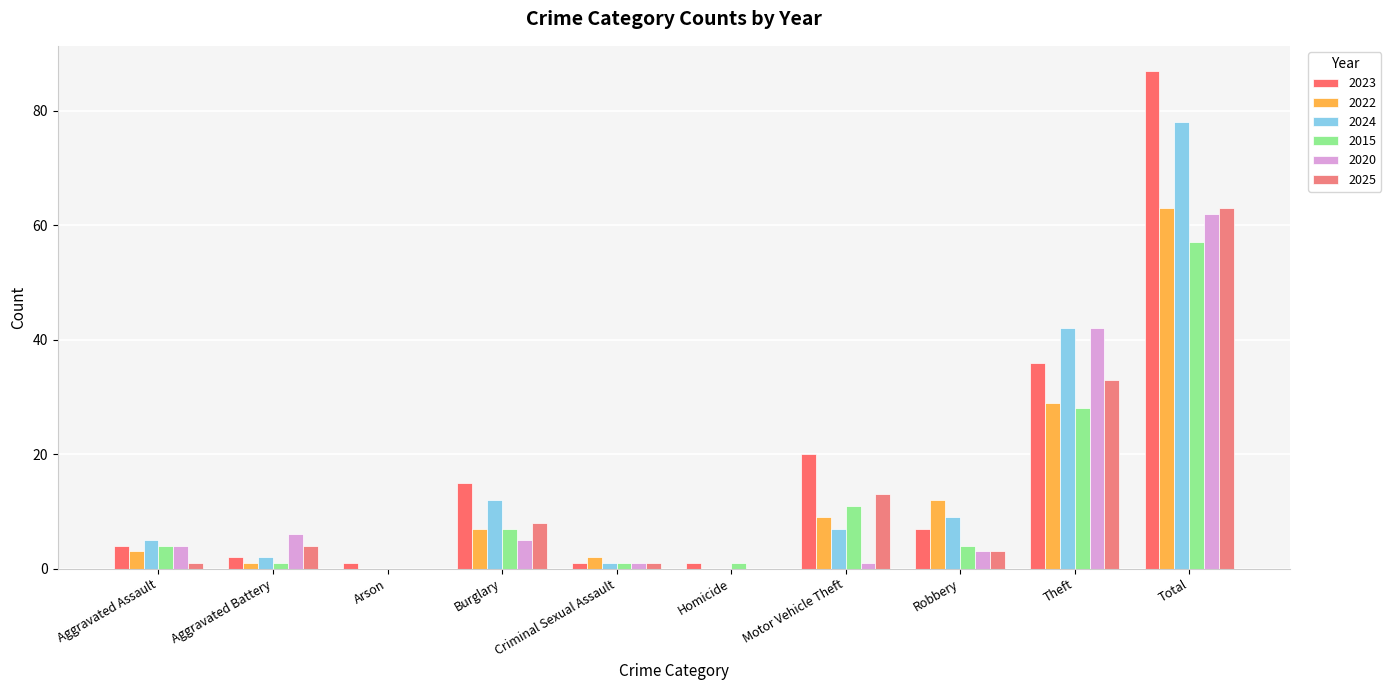

How many distinct data groups are displayed?

6